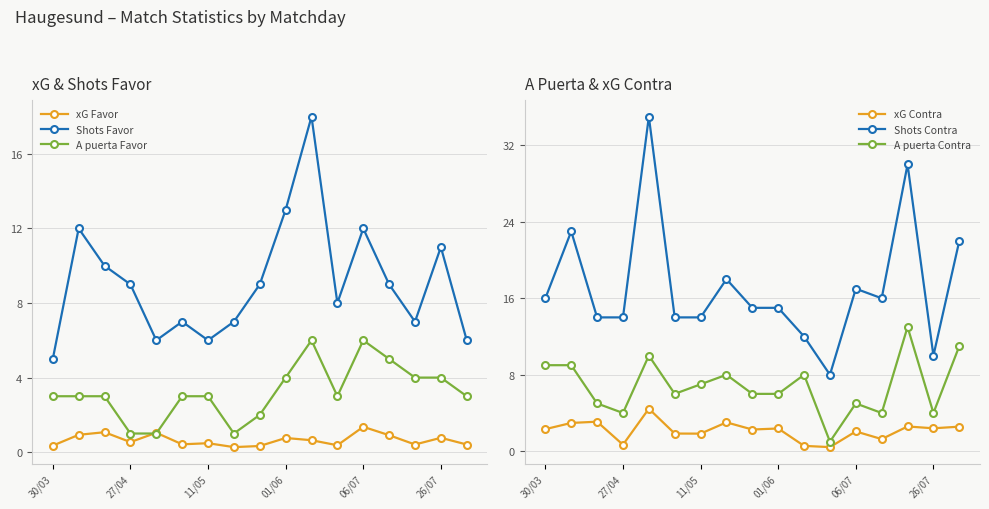

True or false: xG Favor has more than 0 points higher than both neighbors.

True